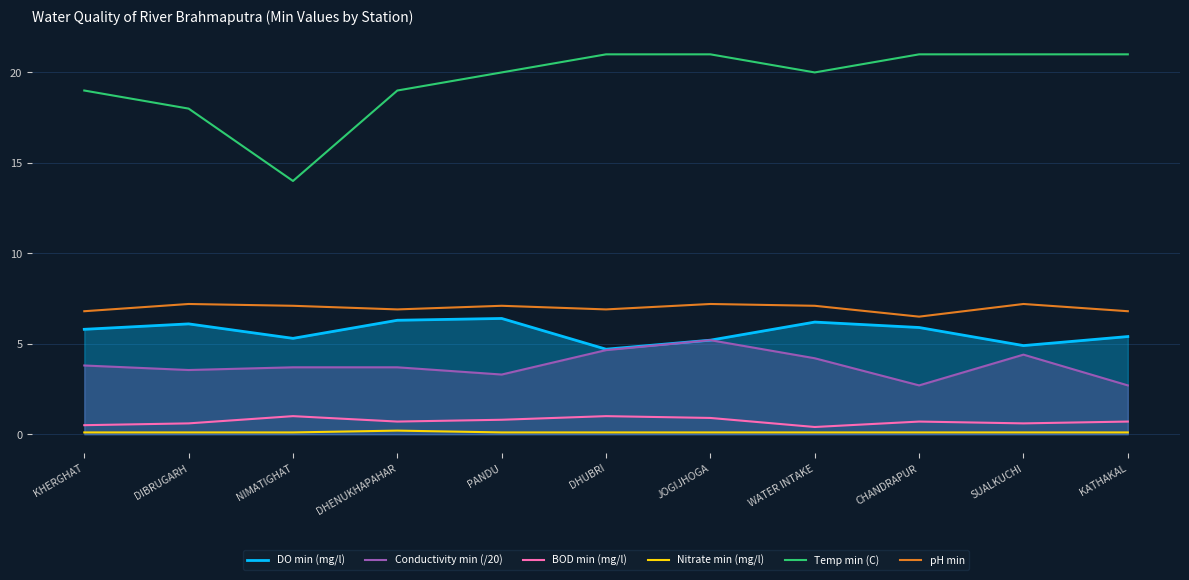

Is the value of pH min at KHERGHAT greater than the value of Nitrate min (mg/l) at PANDU?

Yes